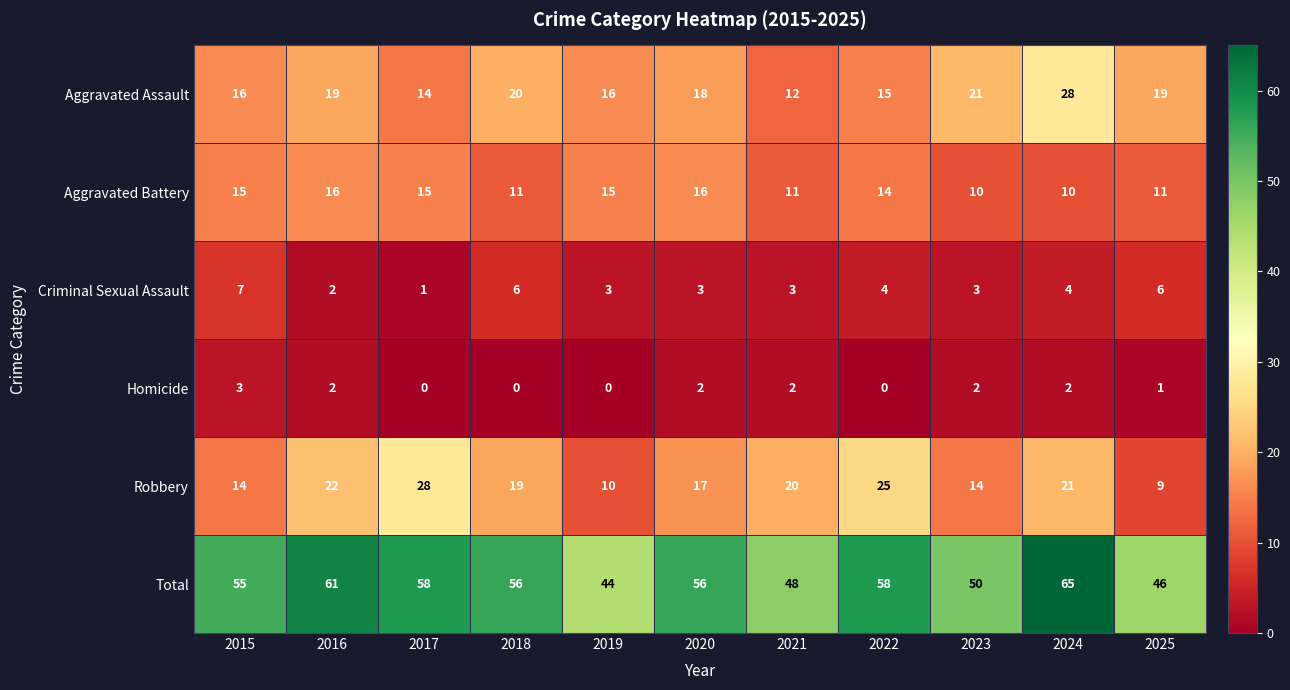

At which category does the chart reach its peak across all series?

2024